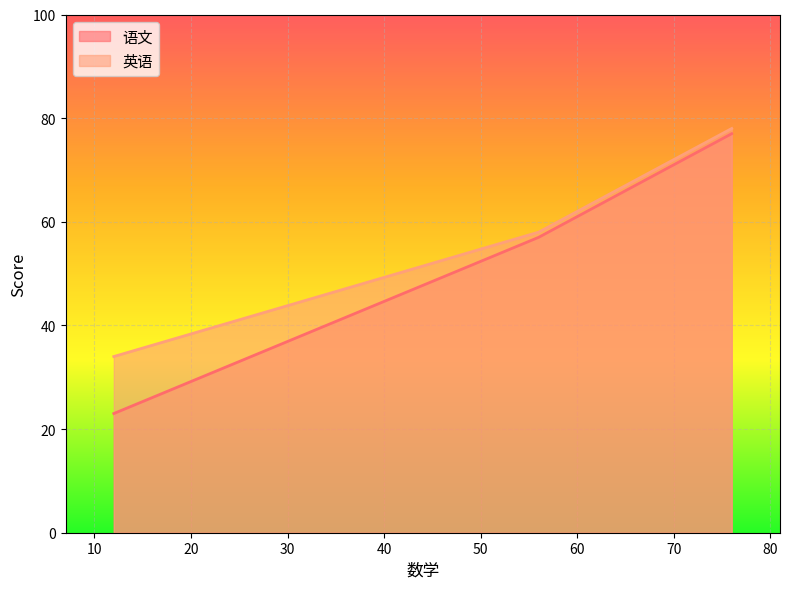

Which series has the largest range (max minus min)?

语文